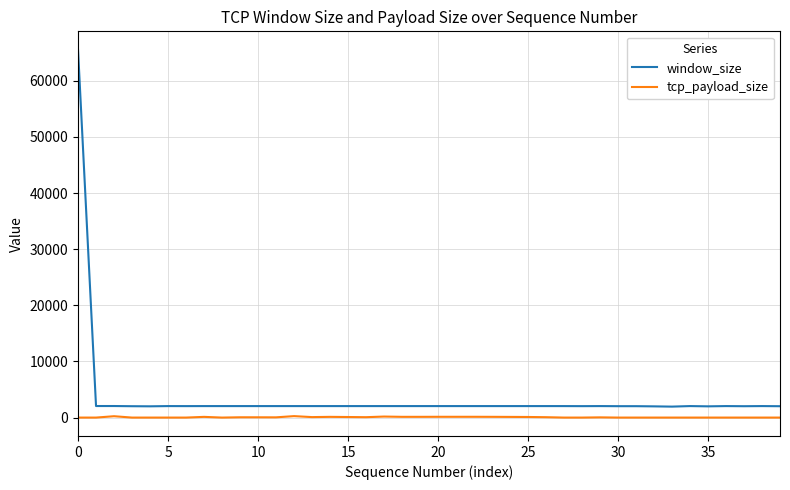

Rank the series by their average value, from lowest to highest.

tcp_payload_size, window_size